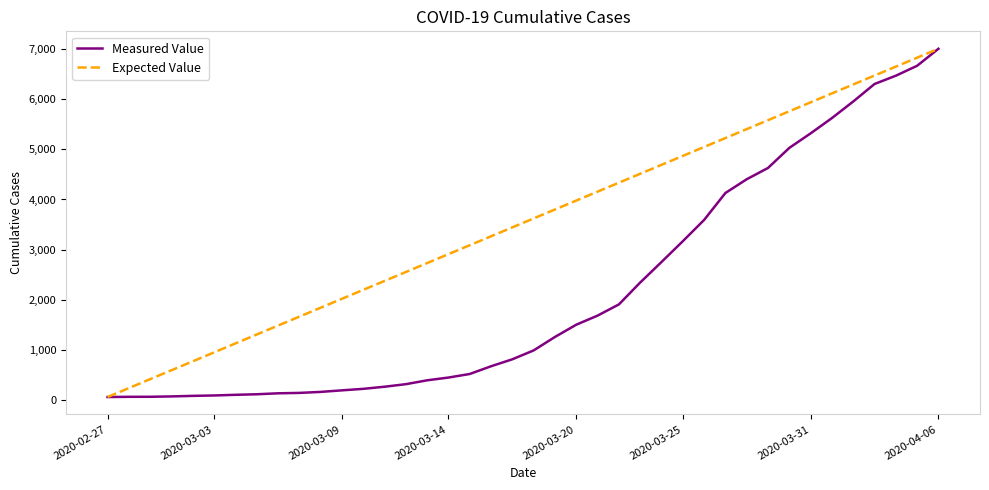

What is the difference between the maximum and second lowest values in the Expected Value series?

6761.1